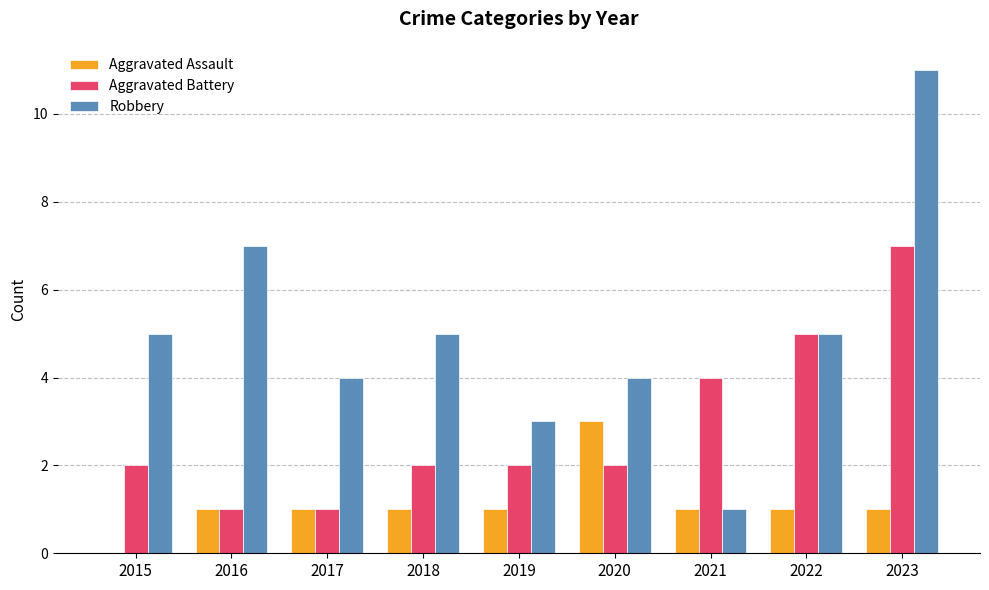

What is the maximum value shown in the chart?

11